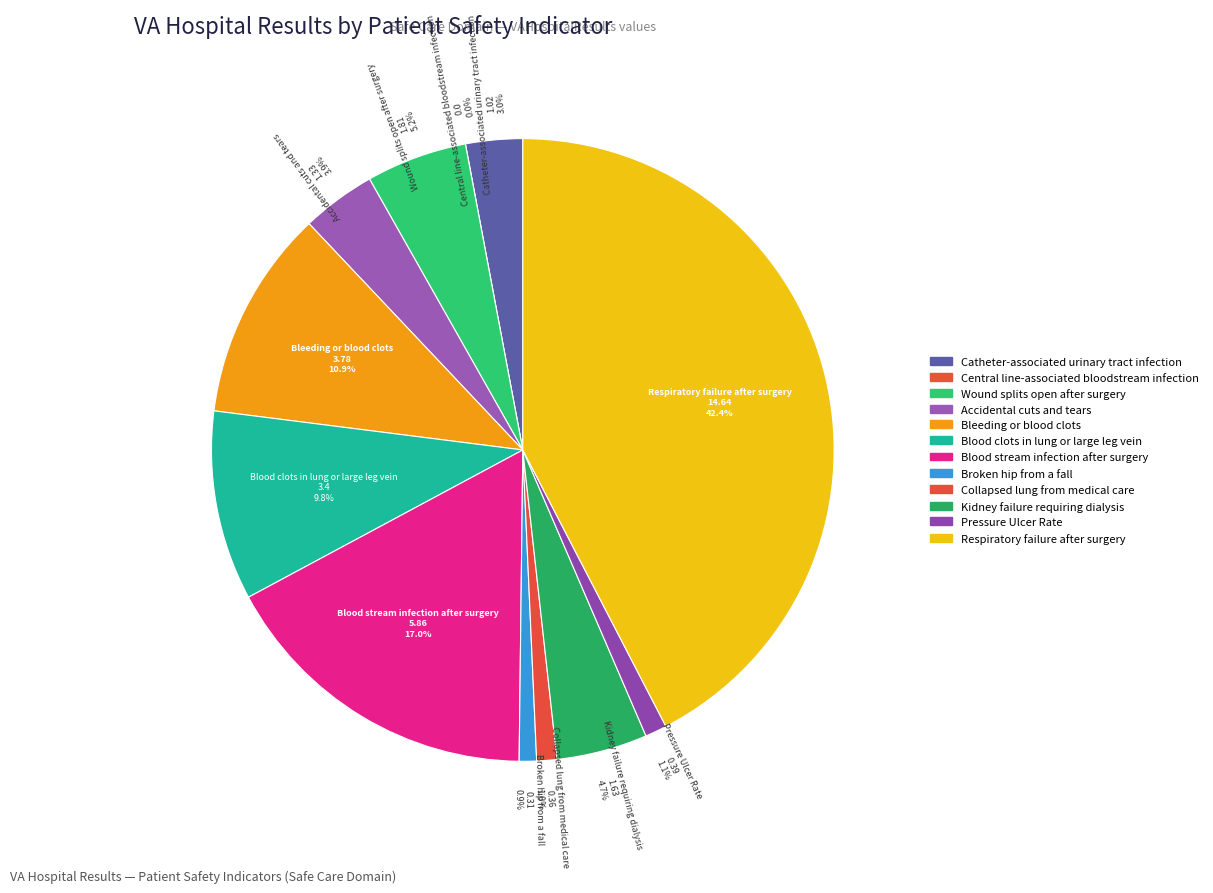

To the nearest percent, what percentage of the pie is Respiratory failure after surgery?

42%